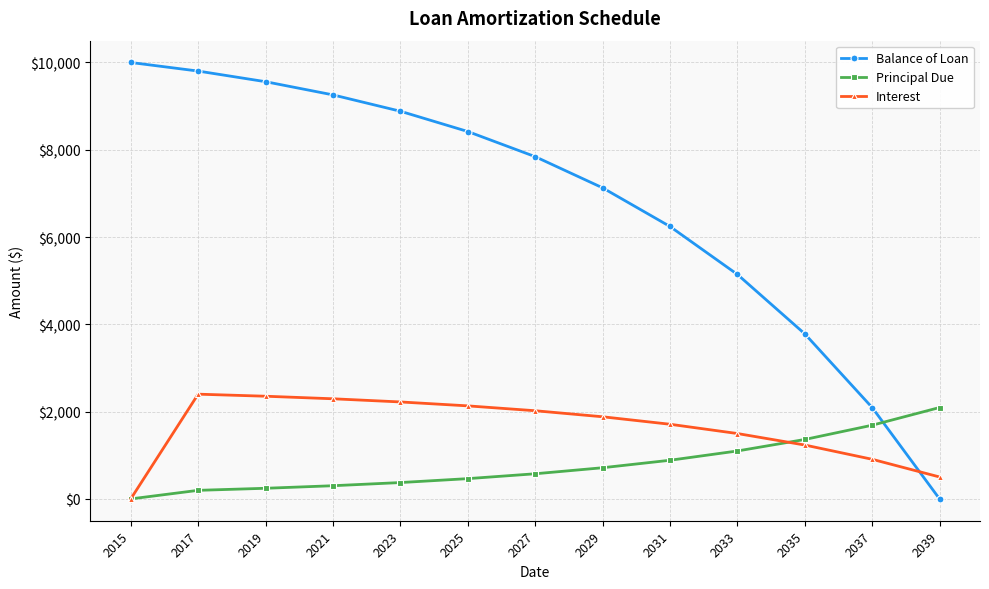

What is the sum of all Balance of Loan values?

88157.8